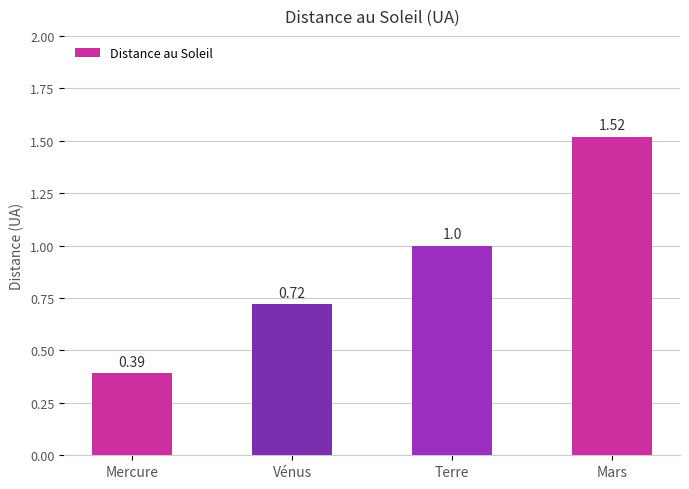

At which label is the value closest to 0?

Mercure